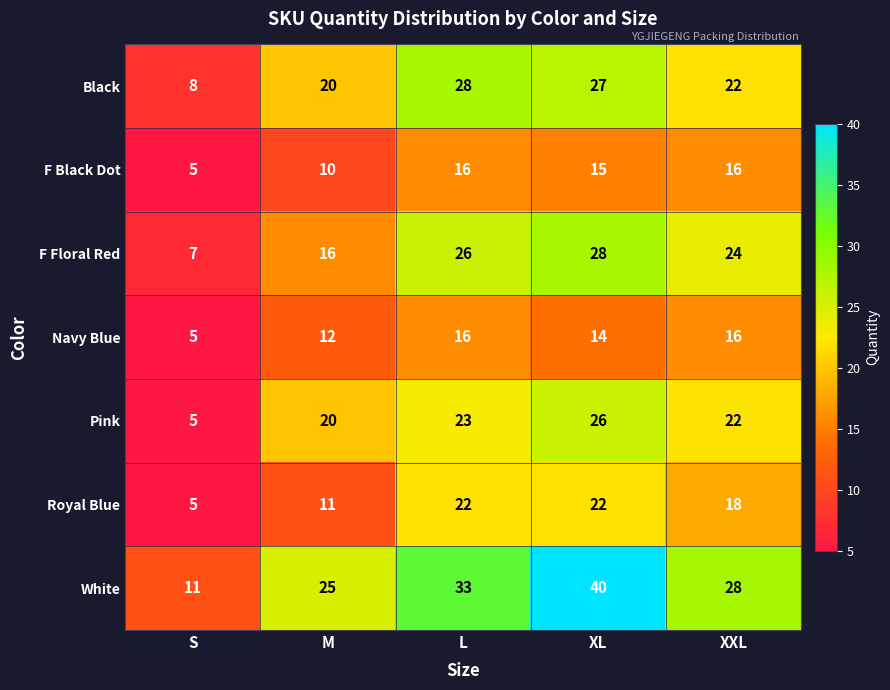

Which series has the widest spread of values?

White